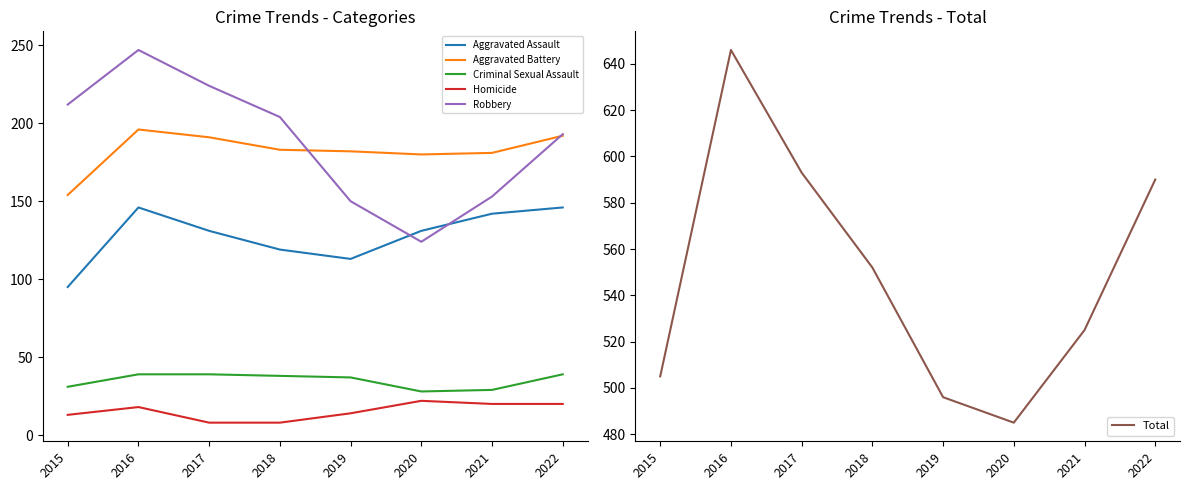

Which series changed the most between 2018 and 2021?

Robbery